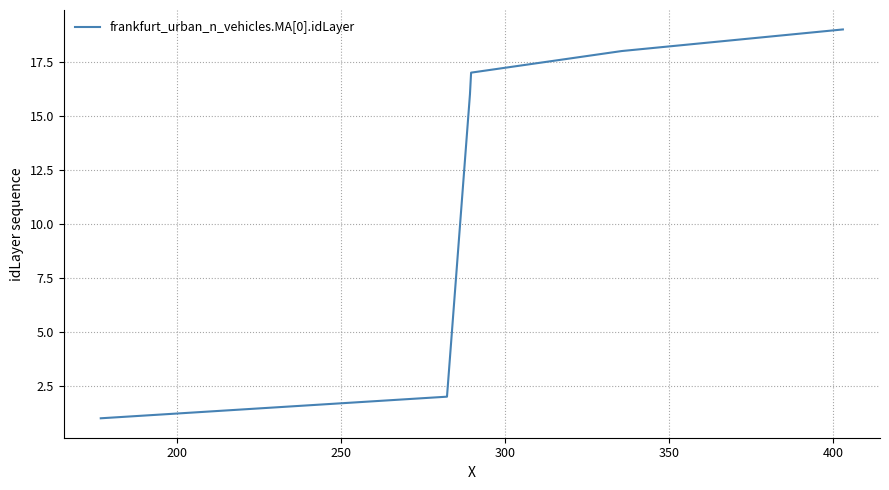

What is the greatest value displayed?

19